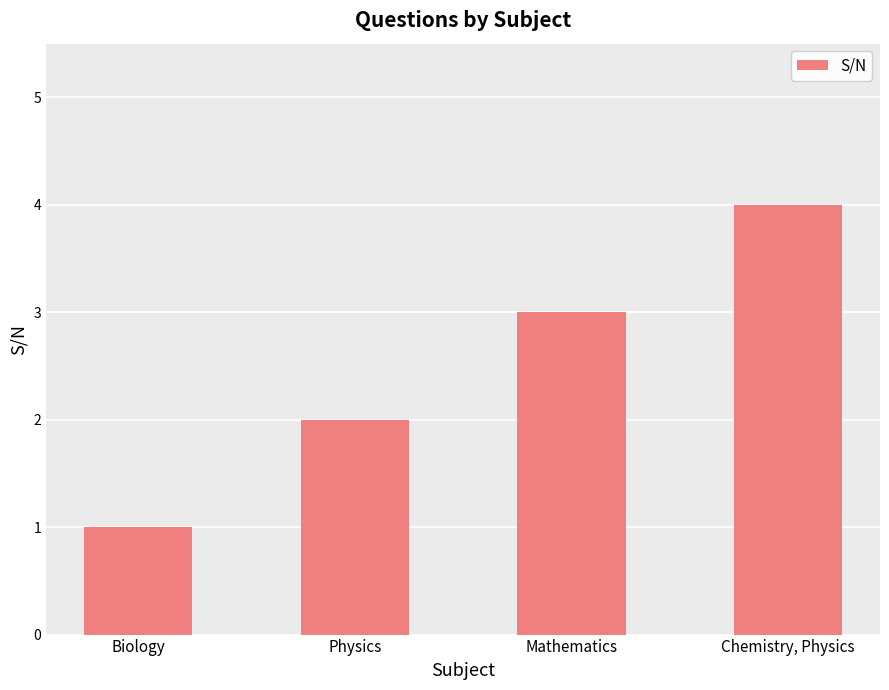

The value at Physics is 2. True or false?

True